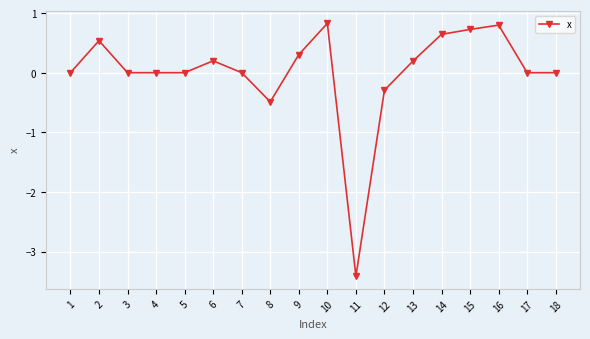

At which category does the chart reach its minimum across all series?

11